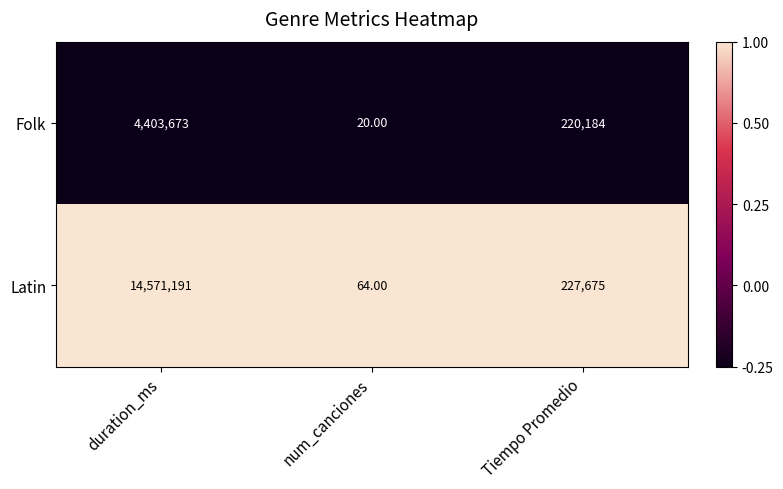

Which series has the largest range (max minus min)?

Latin